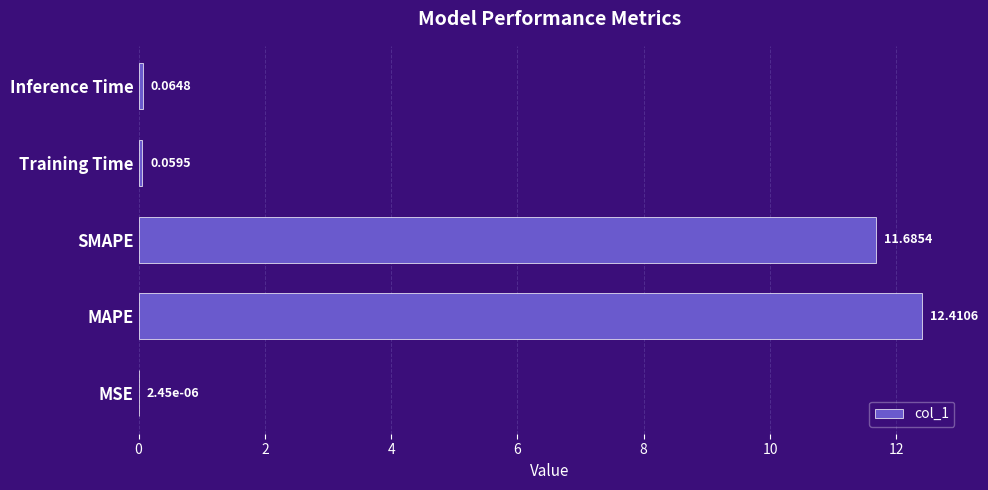

What is the sum of all values?

24.2